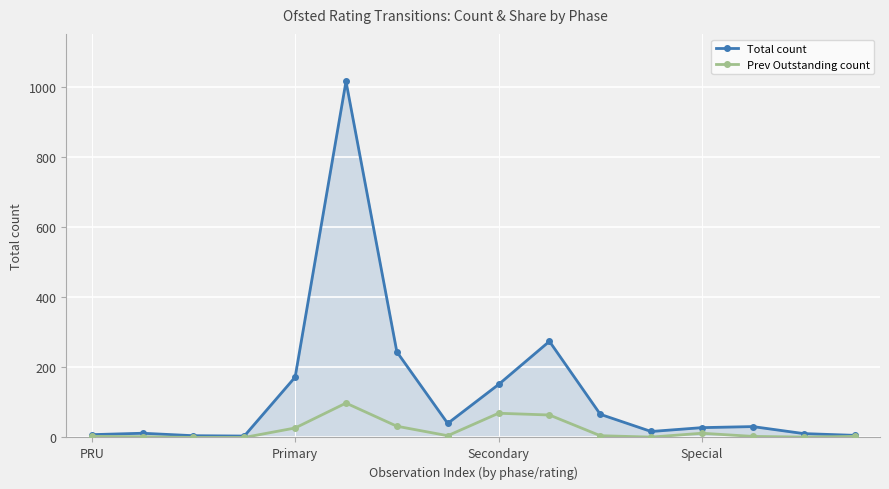

True or false: Total count has more than 2 points higher than both neighbors.

True